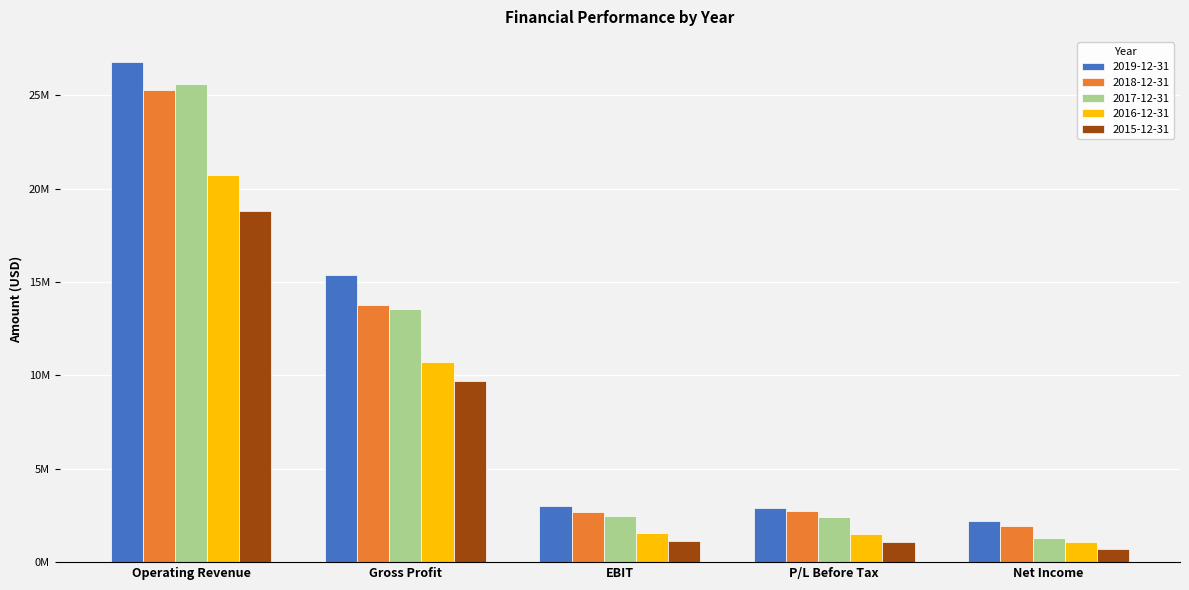

What is the value of the 2015-12-31 bar at the 3rd from the left?

1138780.1